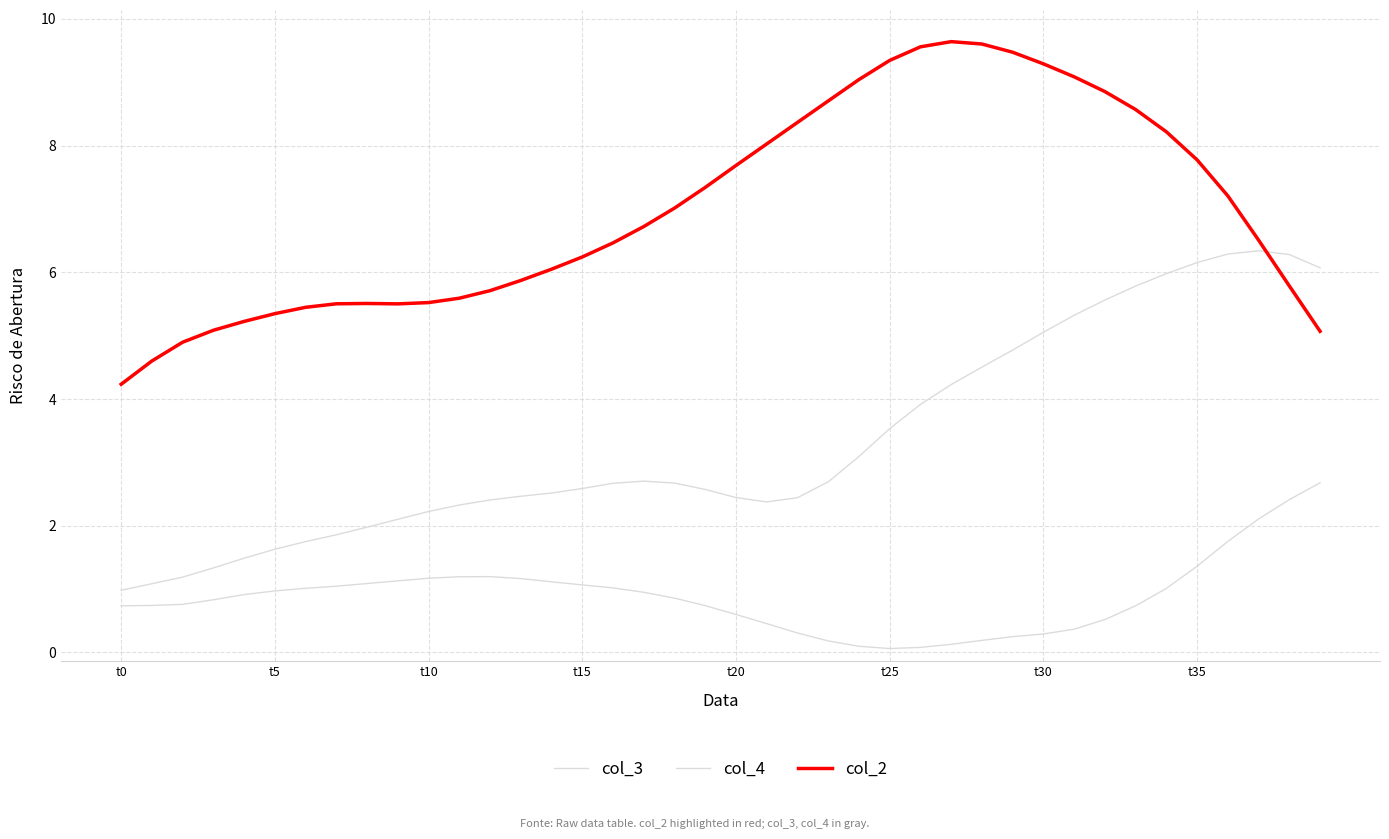

Does the chart have visible grid lines?

Yes